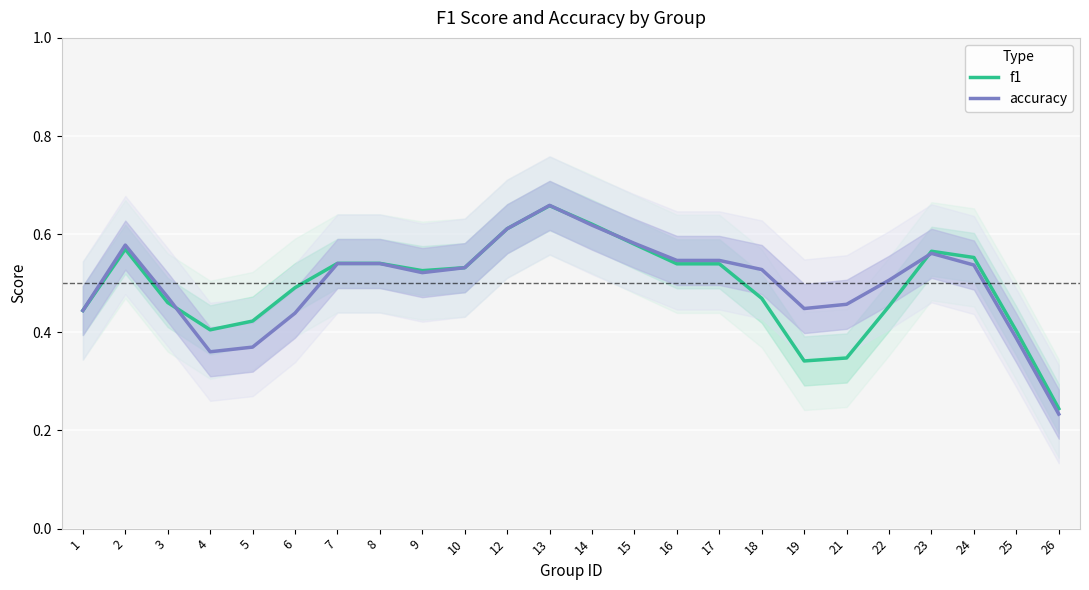

How many lines are shown in the chart?

2